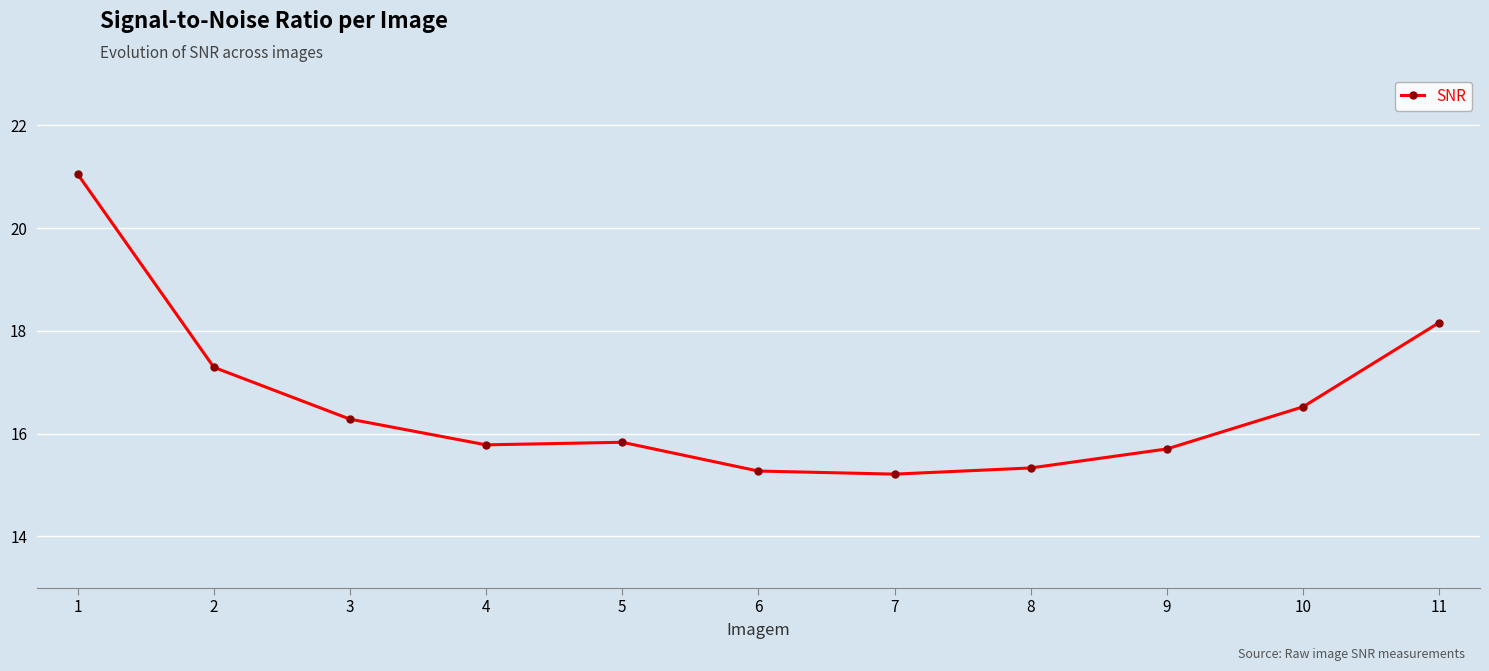

What is the maximum value shown in the chart?

21.1